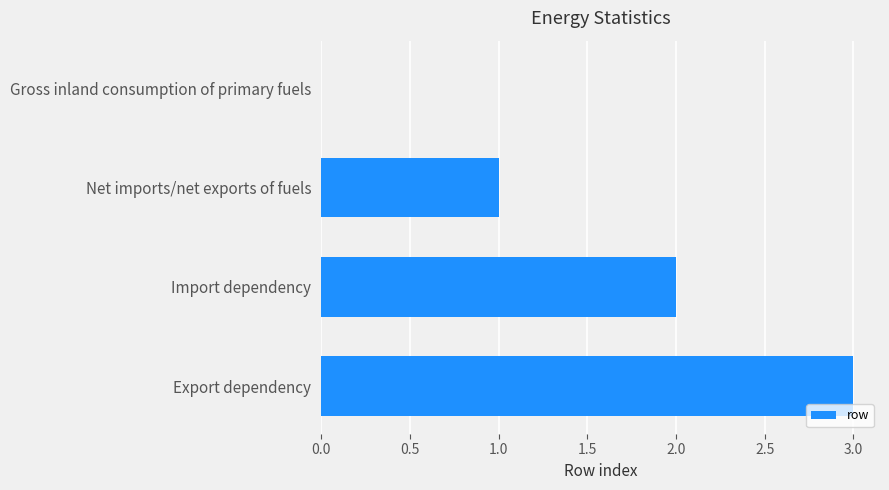

Count the number of categories in the chart.

4